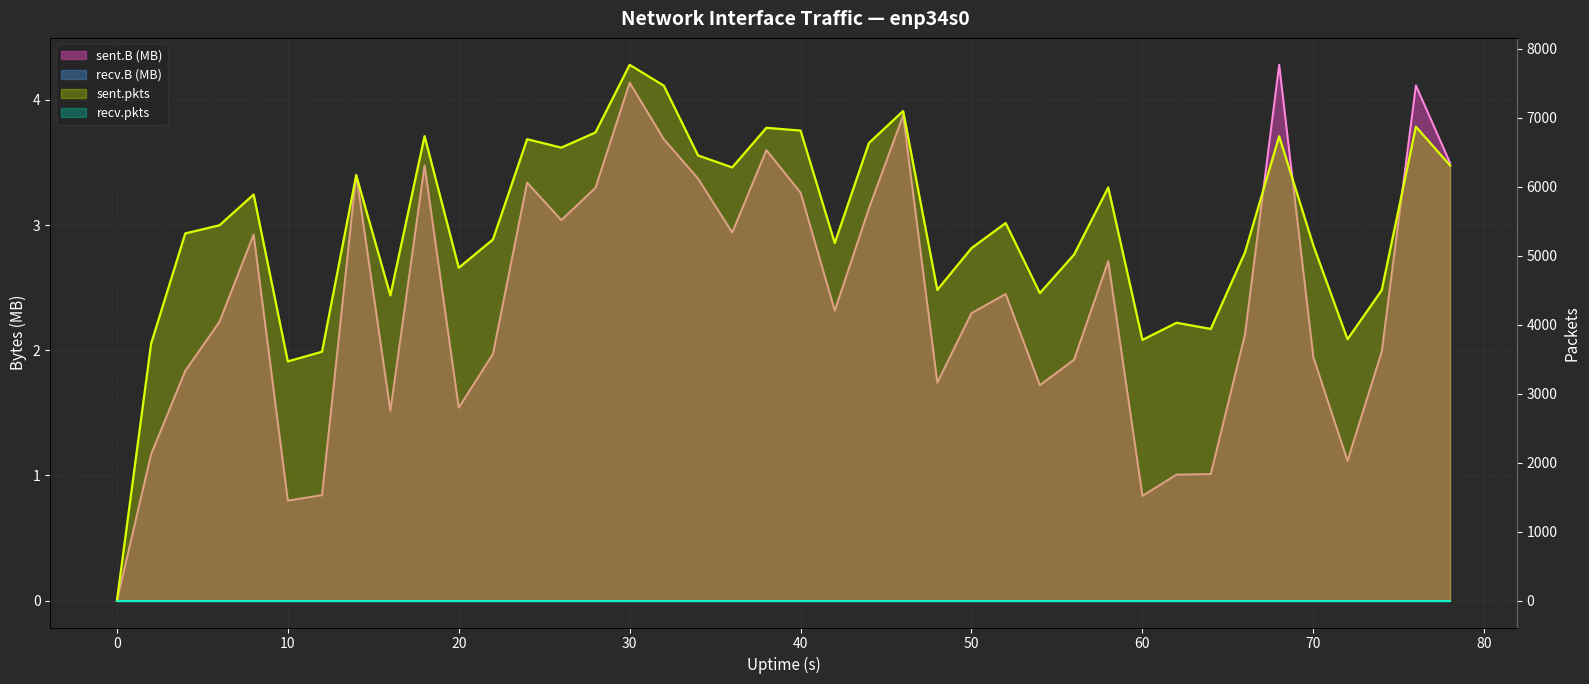

Which series has the widest spread of values?

sent.pkts